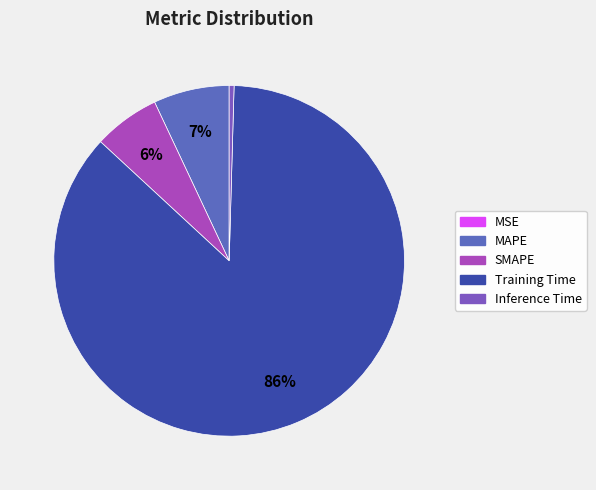

Does any single category account for the majority?

Yes